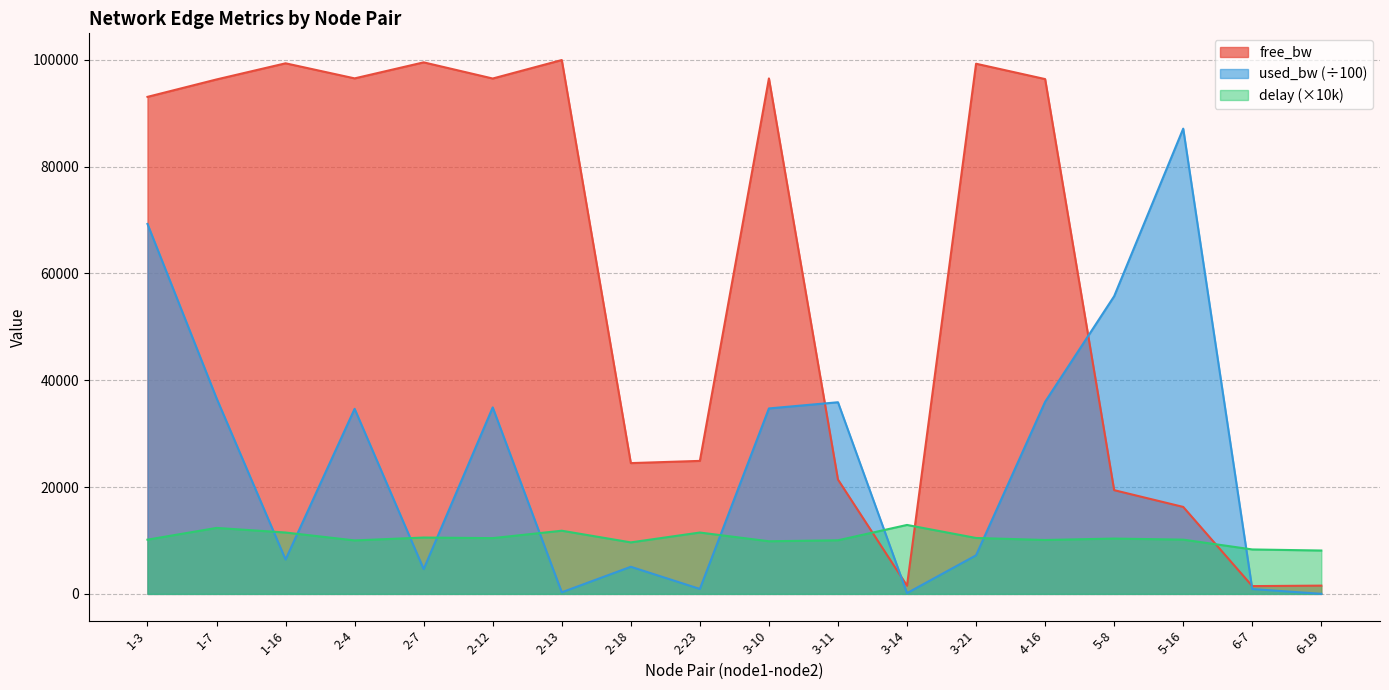

At how many categories does at least one series exceed 20751?

15